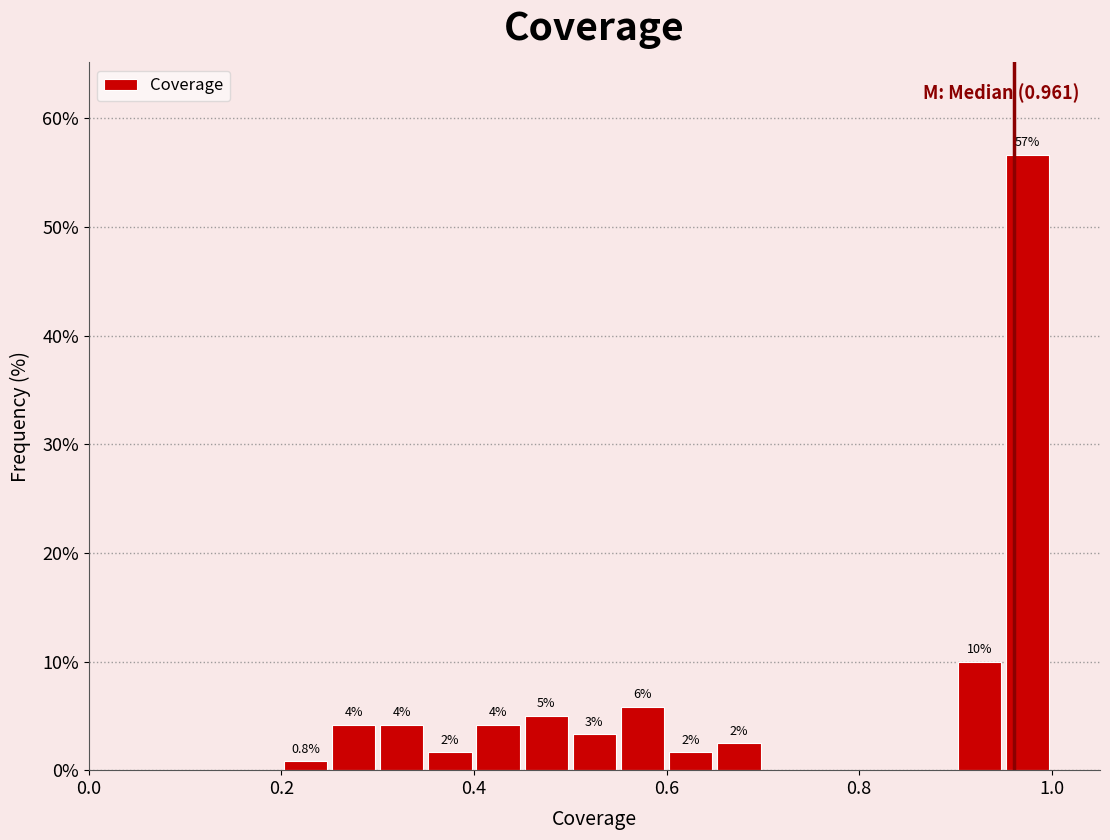

Read against the x-axis, roughly where is the centre of the tallest bar?

0.98